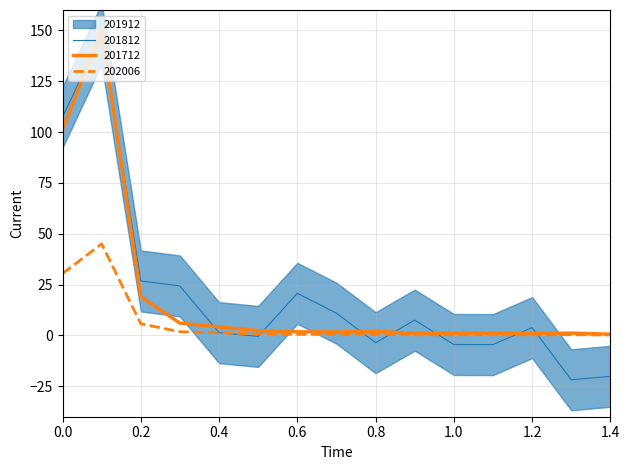

How many values in the 201912 series are below 1?

3